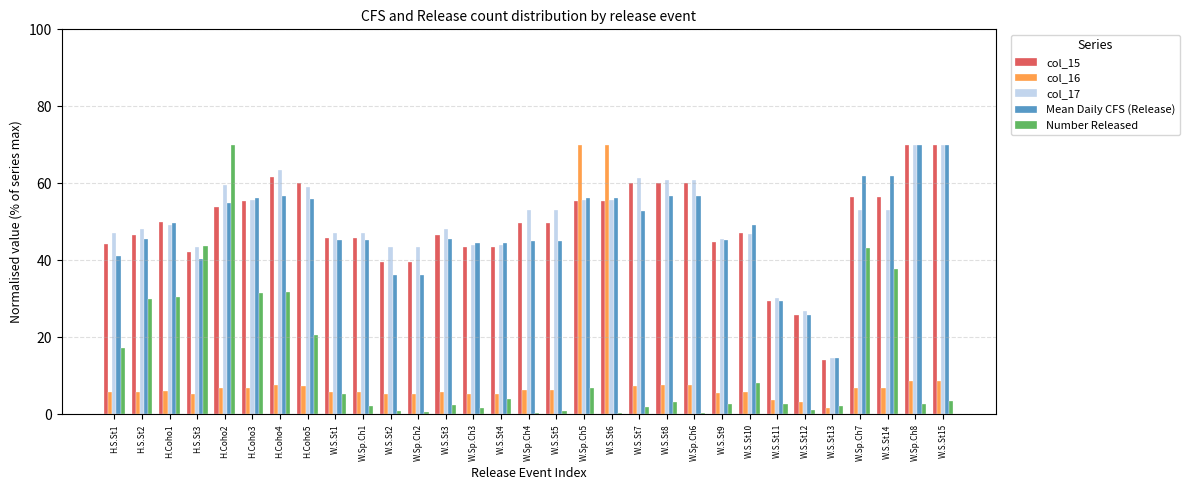

What is the total value across all series at W.Sp.Ch1?

146.2